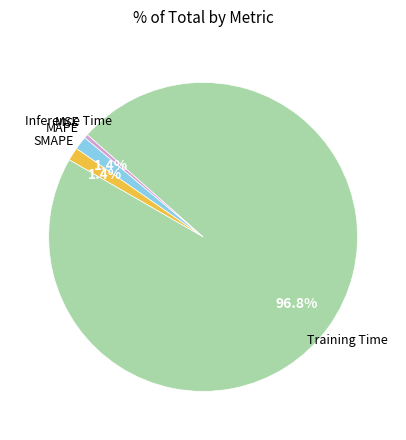

To the nearest percent, what is the average slice percentage?

20%